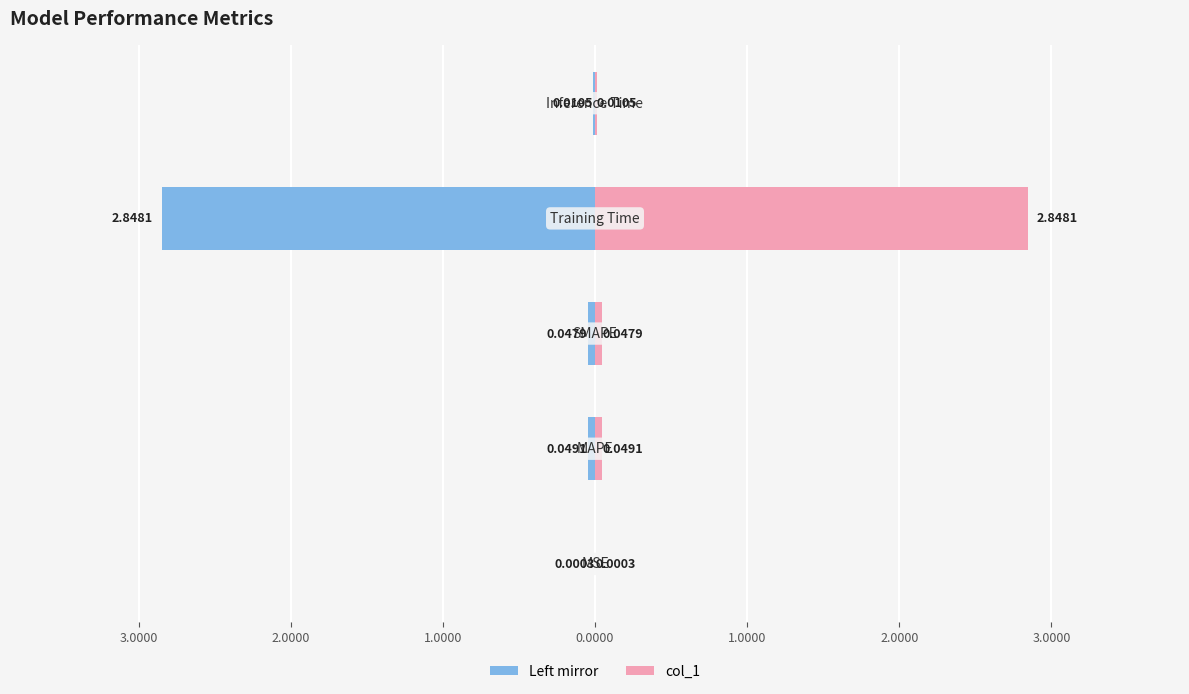

The col_1 series shows 2.8 at 1.0000. True or false?

True